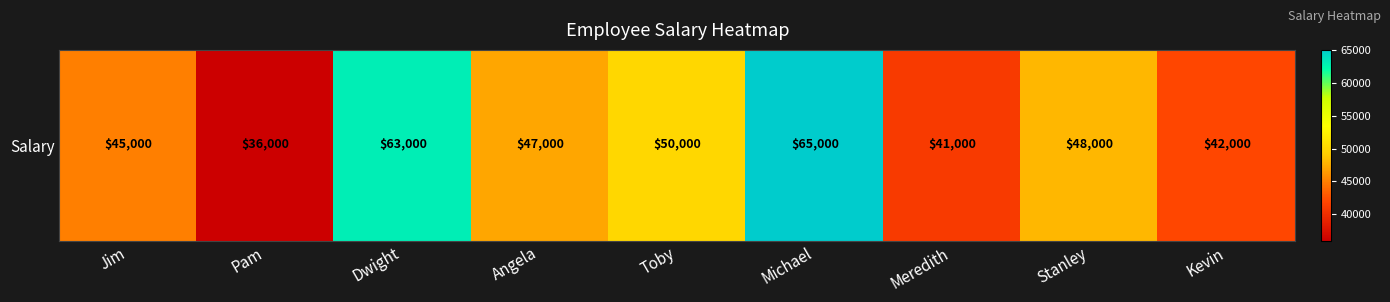

How many data points are less than 47000?

4